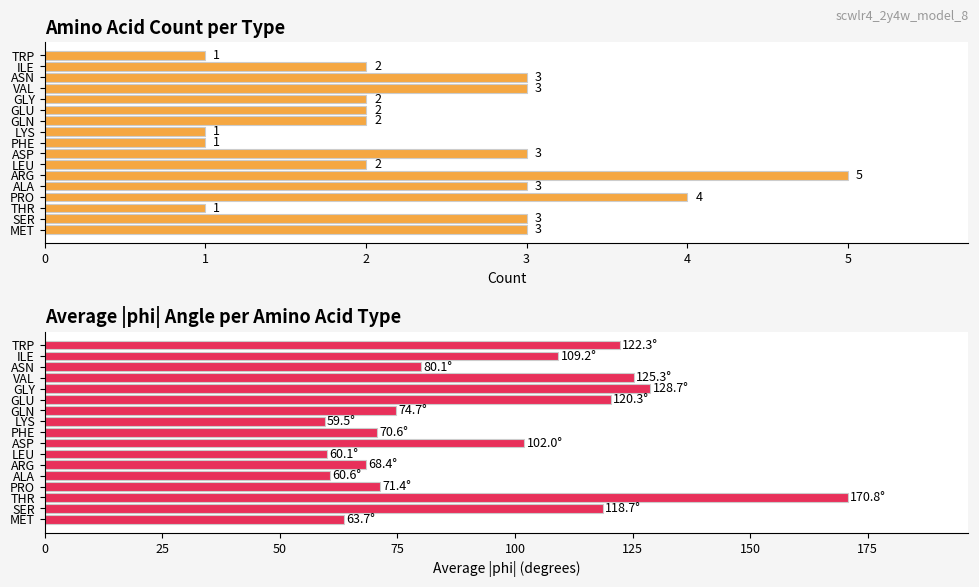

Which series has the widest spread of values?

Avg |phi|